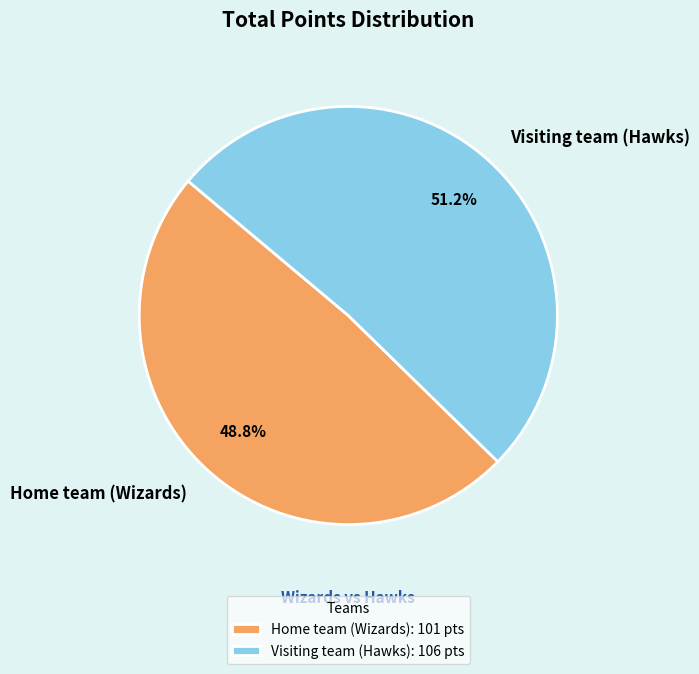

Count the number of slices in the pie.

2